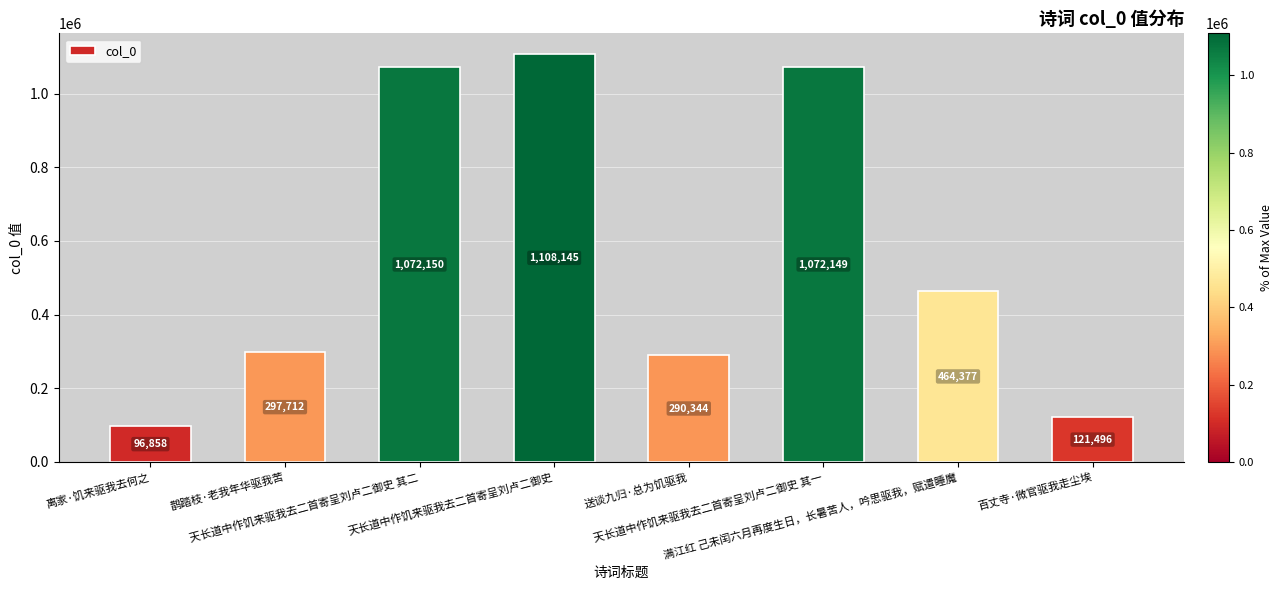

Is it true that the value at 满江红 己未闰六月再度生日，长暑苦人，吟思驱我，赋遣睡魔 is 110889?

False